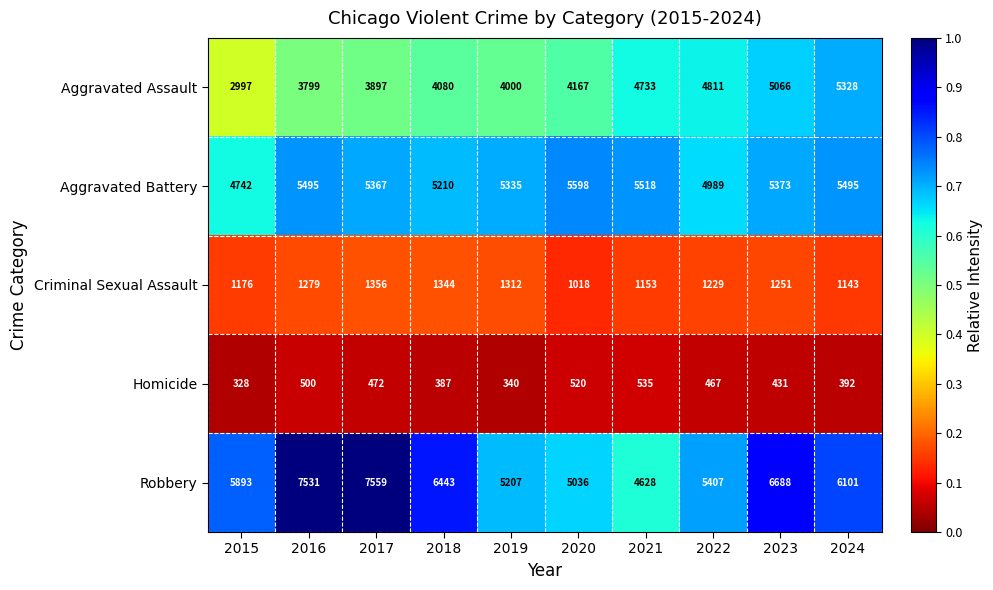

At which category does the chart reach its minimum across all series?

2015